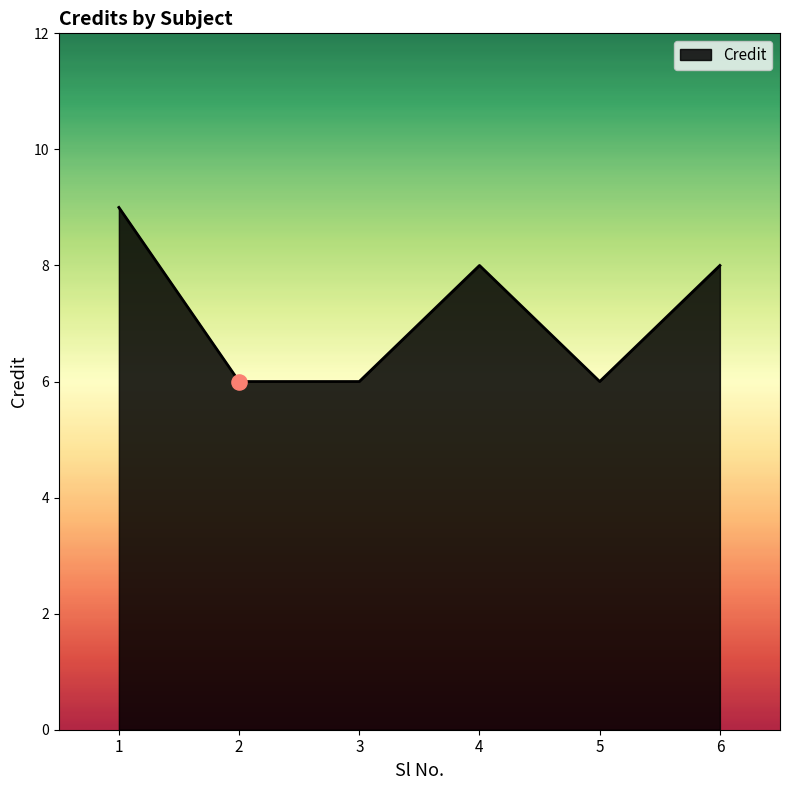

What is the change in value from 2 to 6?

+2